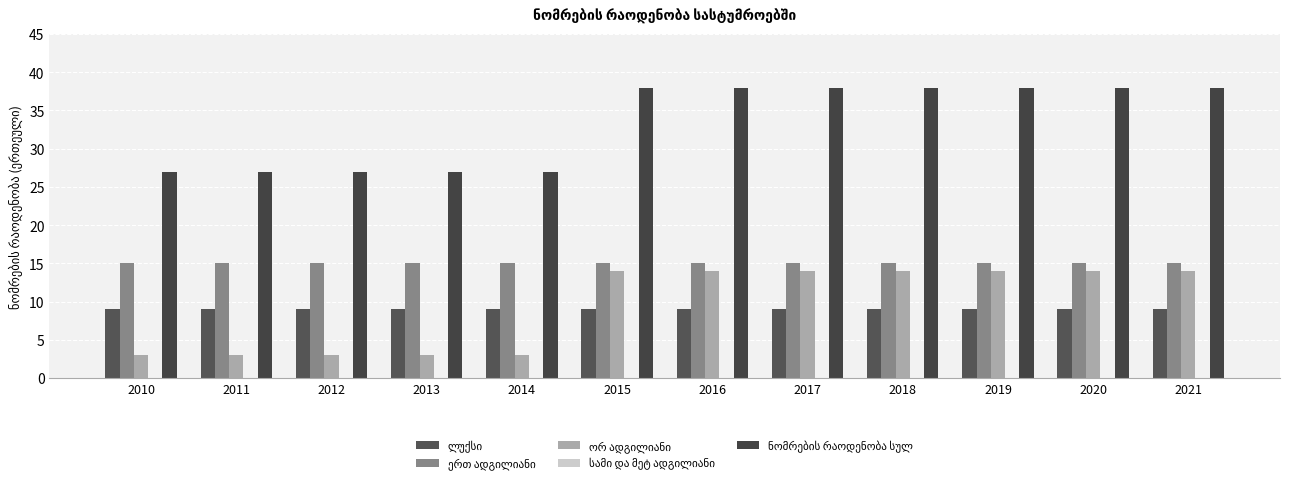

What is the value of the ერთ ადგილიანი bar at the 5th from the left?

15